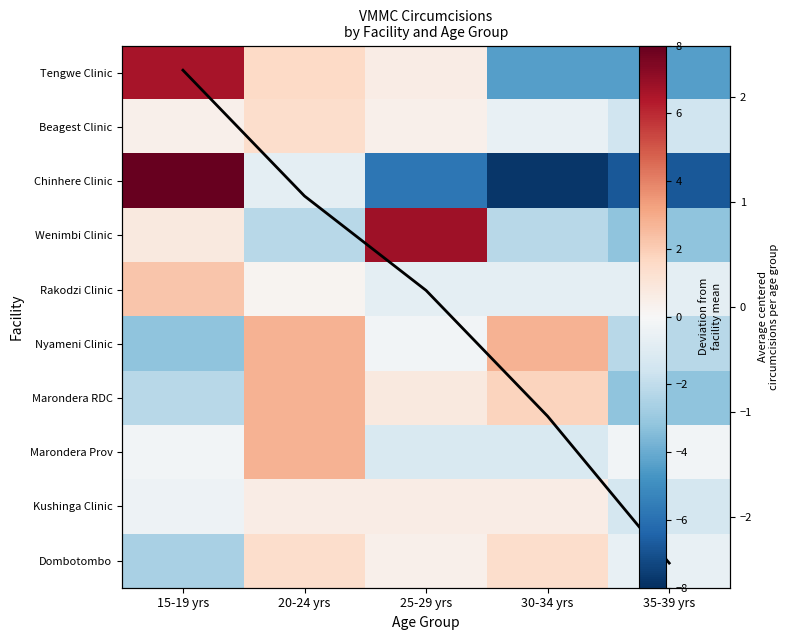

How many values in the Marondera RDC series exceed 0?

3